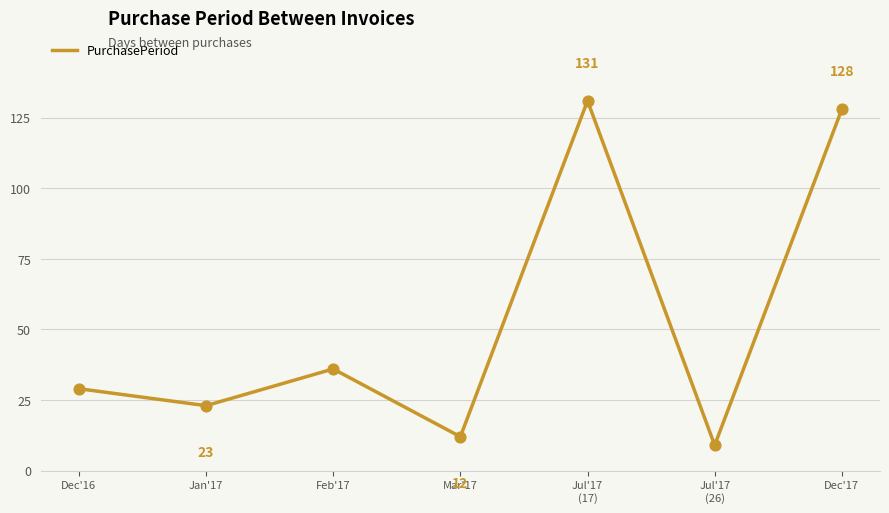

What is the change in value from Jul'17
(26) to Dec'17?

+119